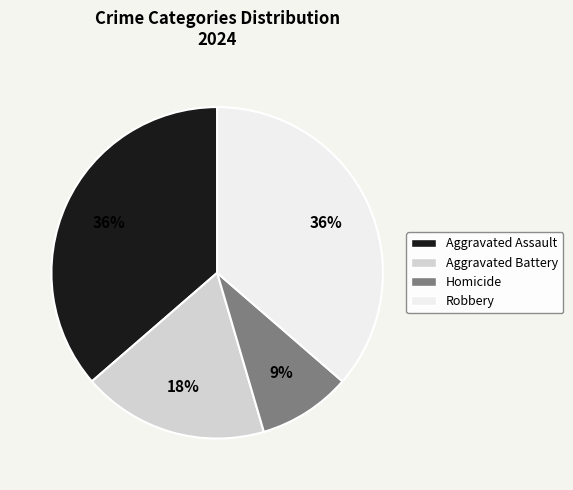

To the nearest percent, what portion does Homicide represent?

9%